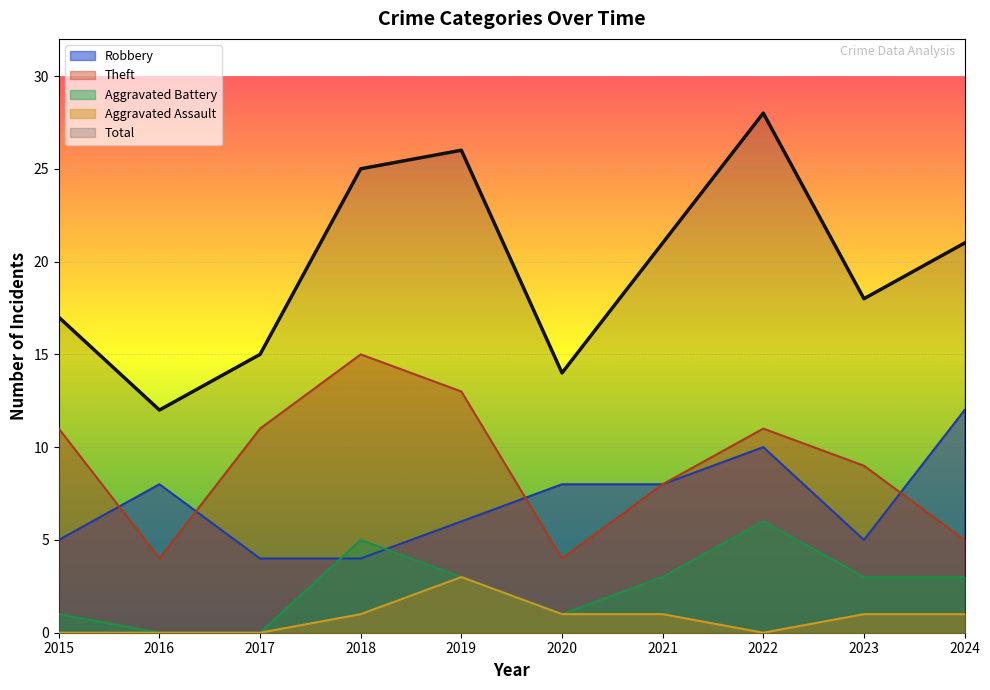

True or false: Total and Theft intersect in this chart.

False